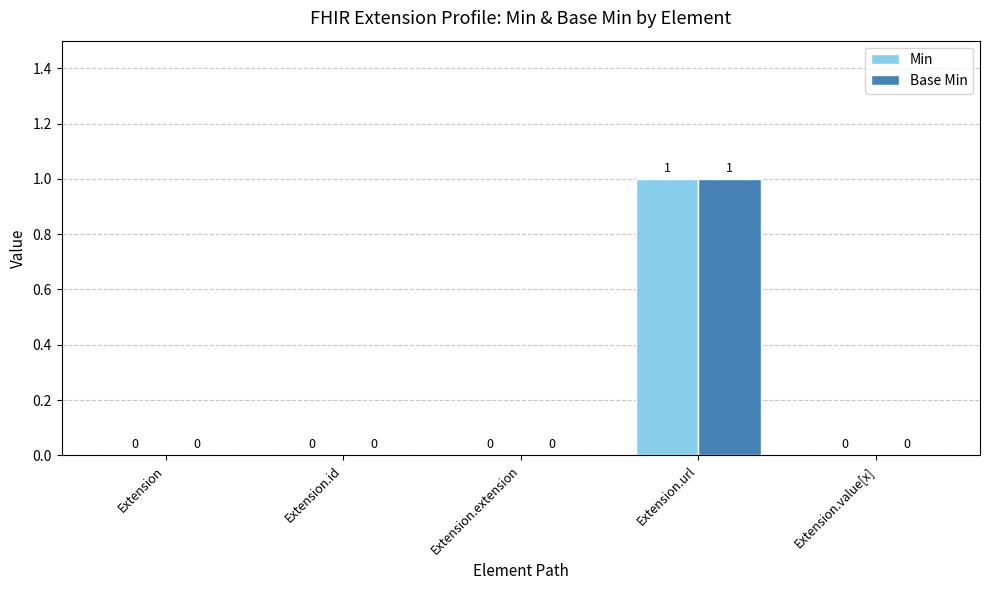

At which category is the sum across all series the highest?

Extension.url